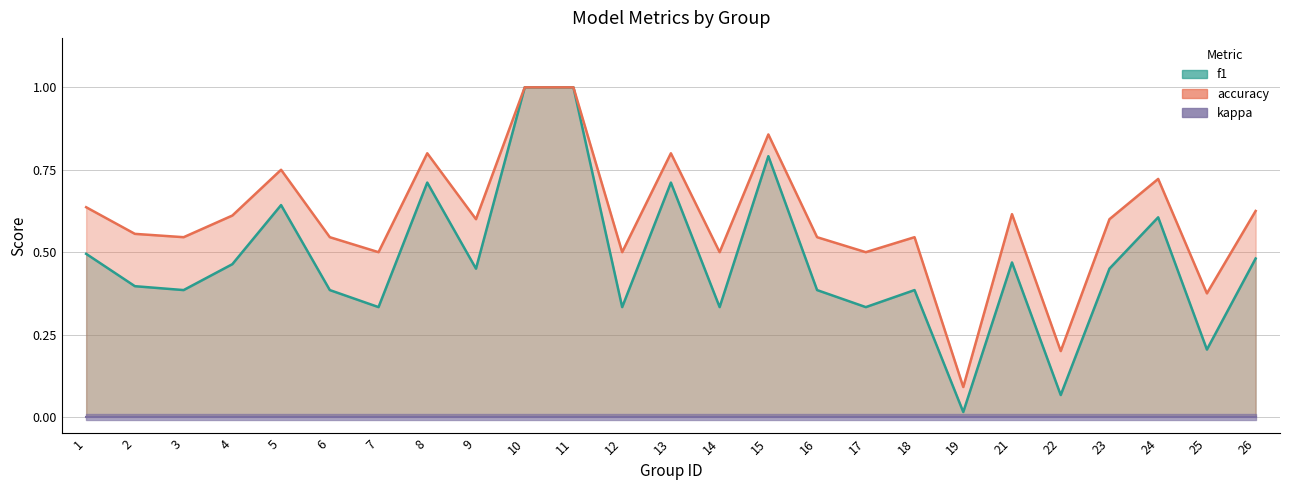

In accuracy, how many points are higher than both neighbors (excluding endpoints)?

7